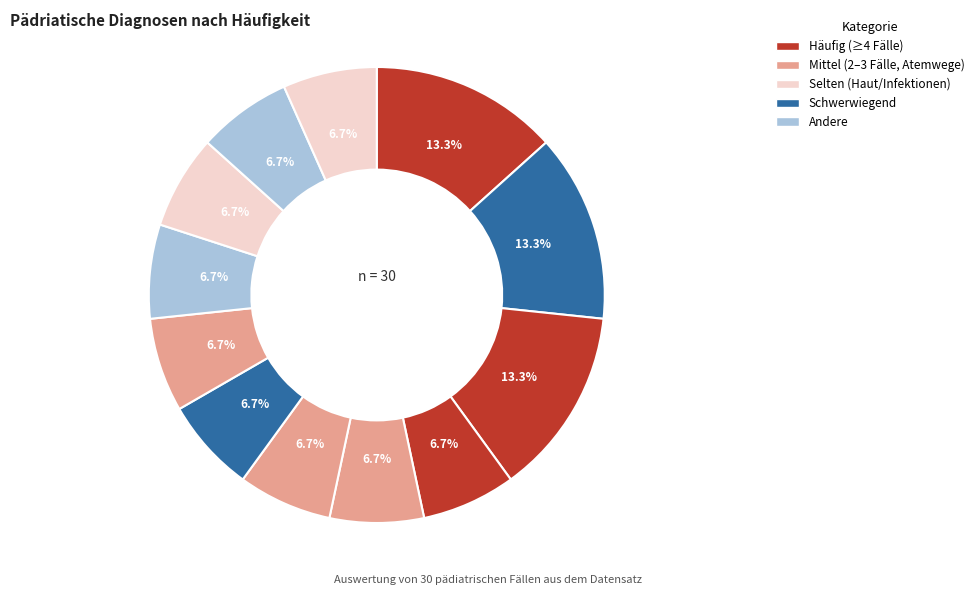

How many segments does this pie chart have?

12